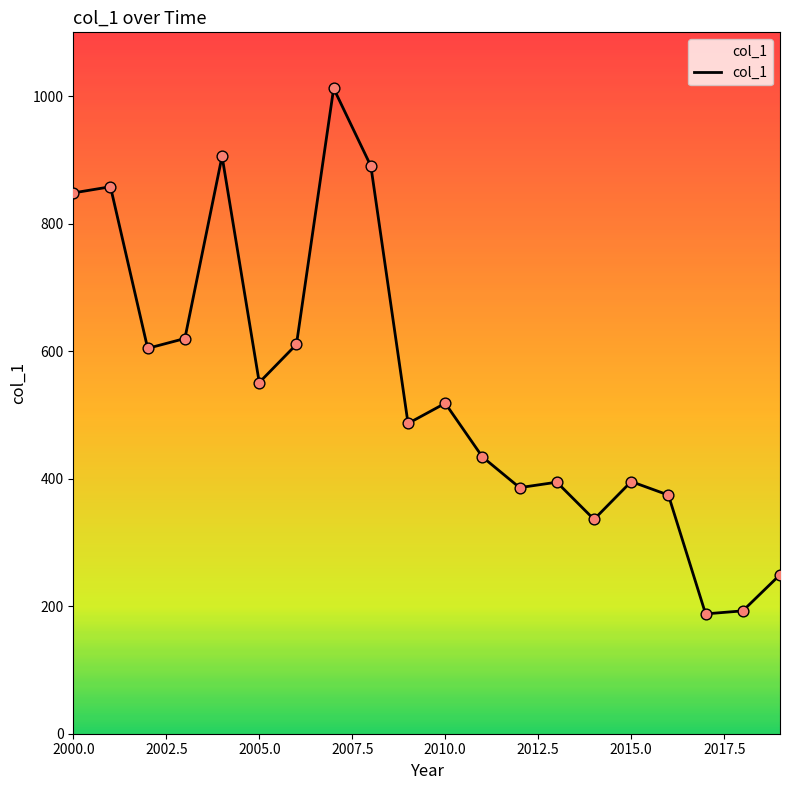

What is the smallest value displayed?

187.9